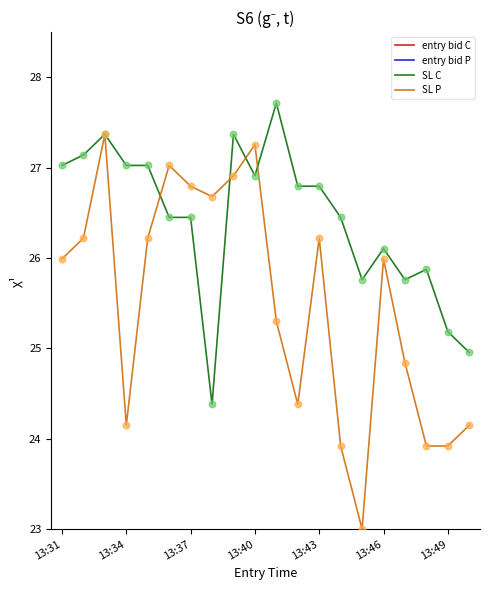

What is the highest value of the SL C series?

27.7